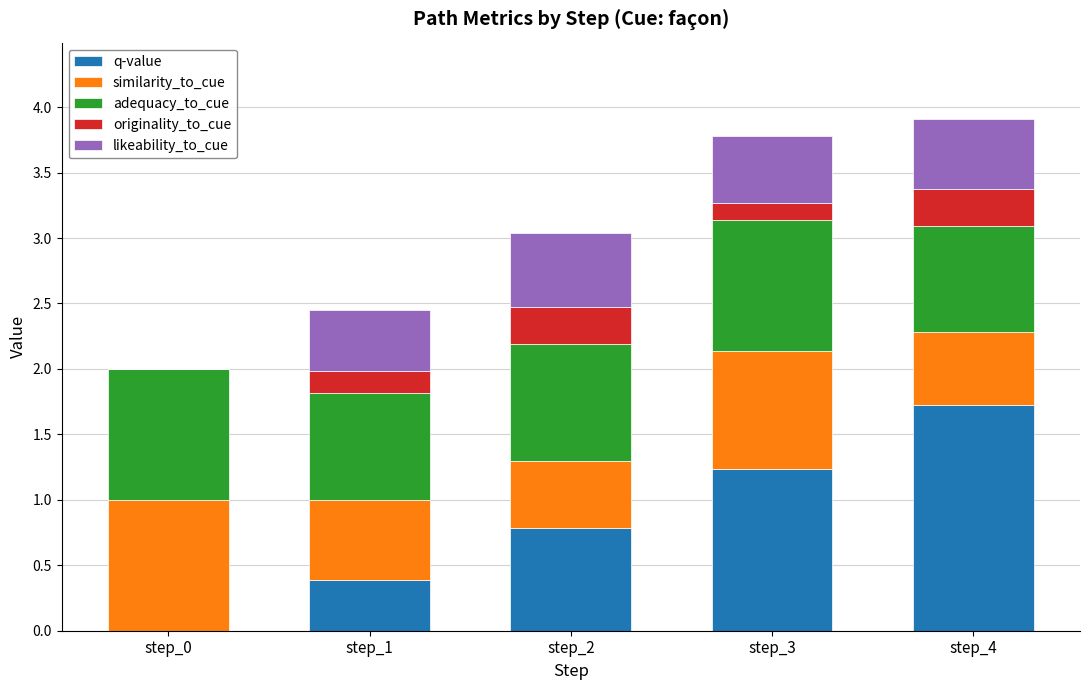

What is the total value across all series at step_2?

3.0